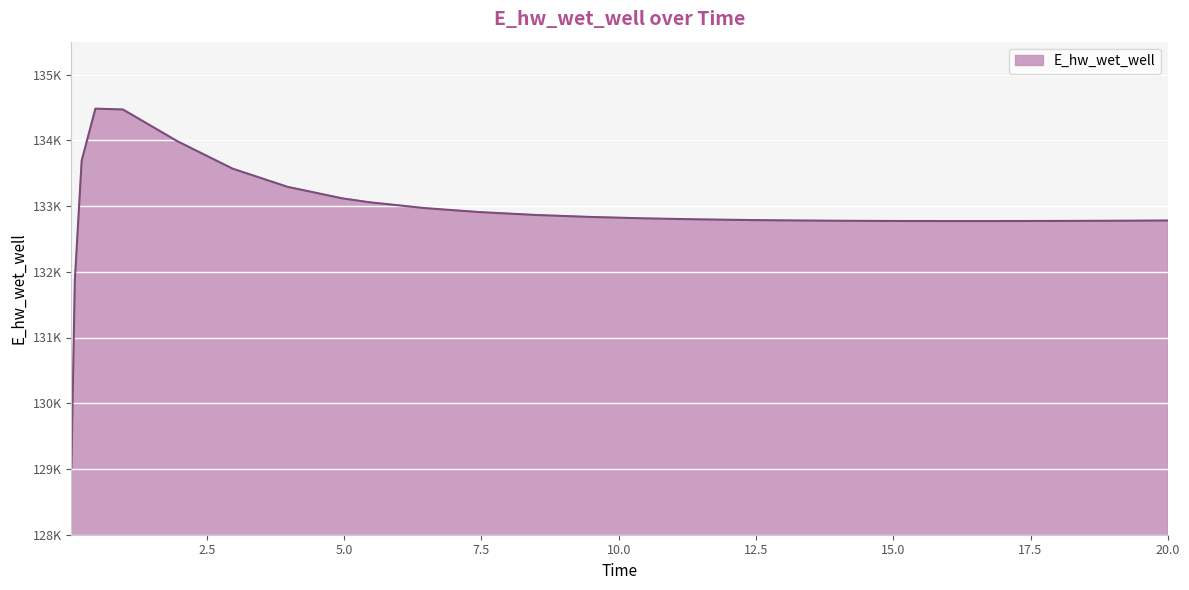

How many interior local peaks (higher than both neighbors) does the data have?

1